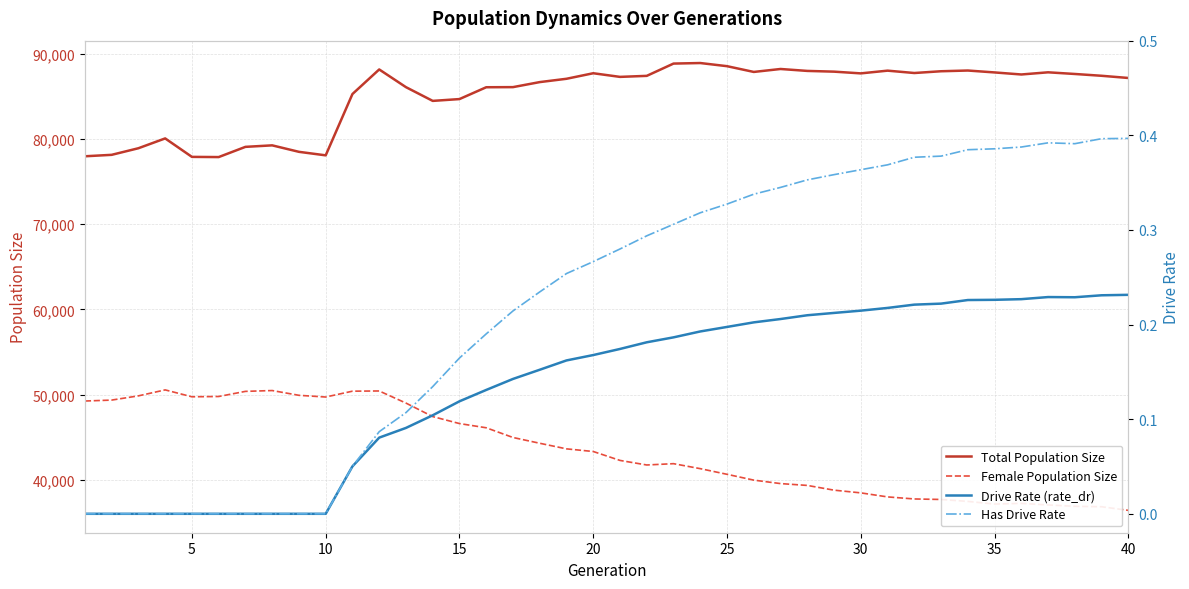

What is the difference between the maximum and minimum values in the Has Drive Rate series?

0.4